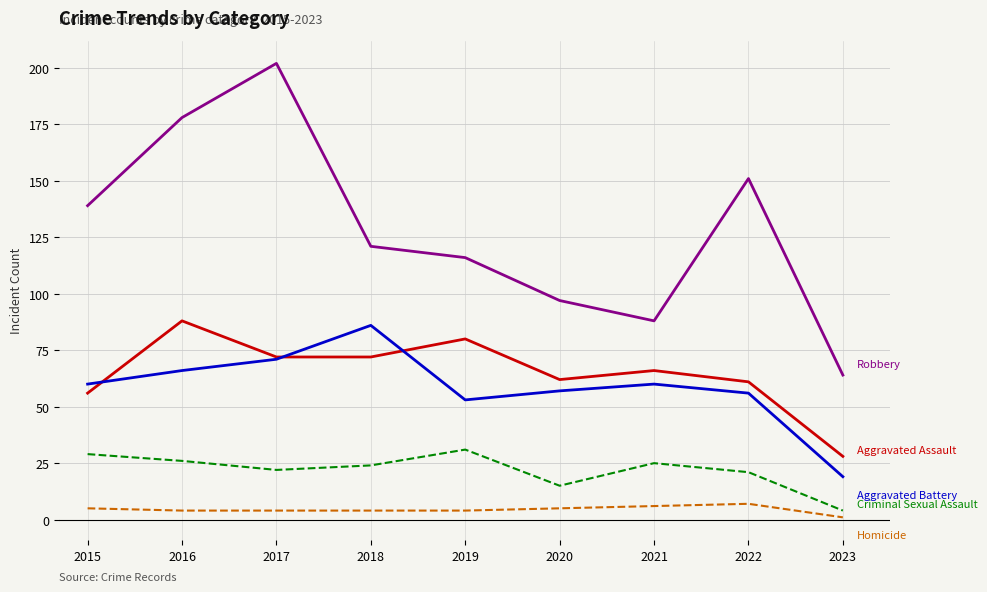

At which category does the chart reach its peak across all series?

2017